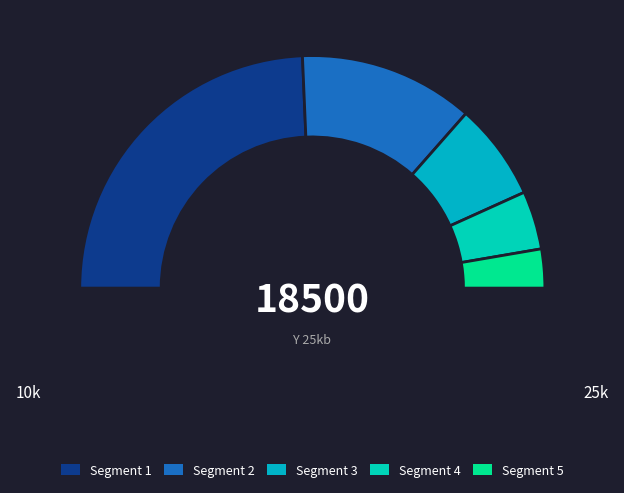

Count the number of slices in the pie.

5